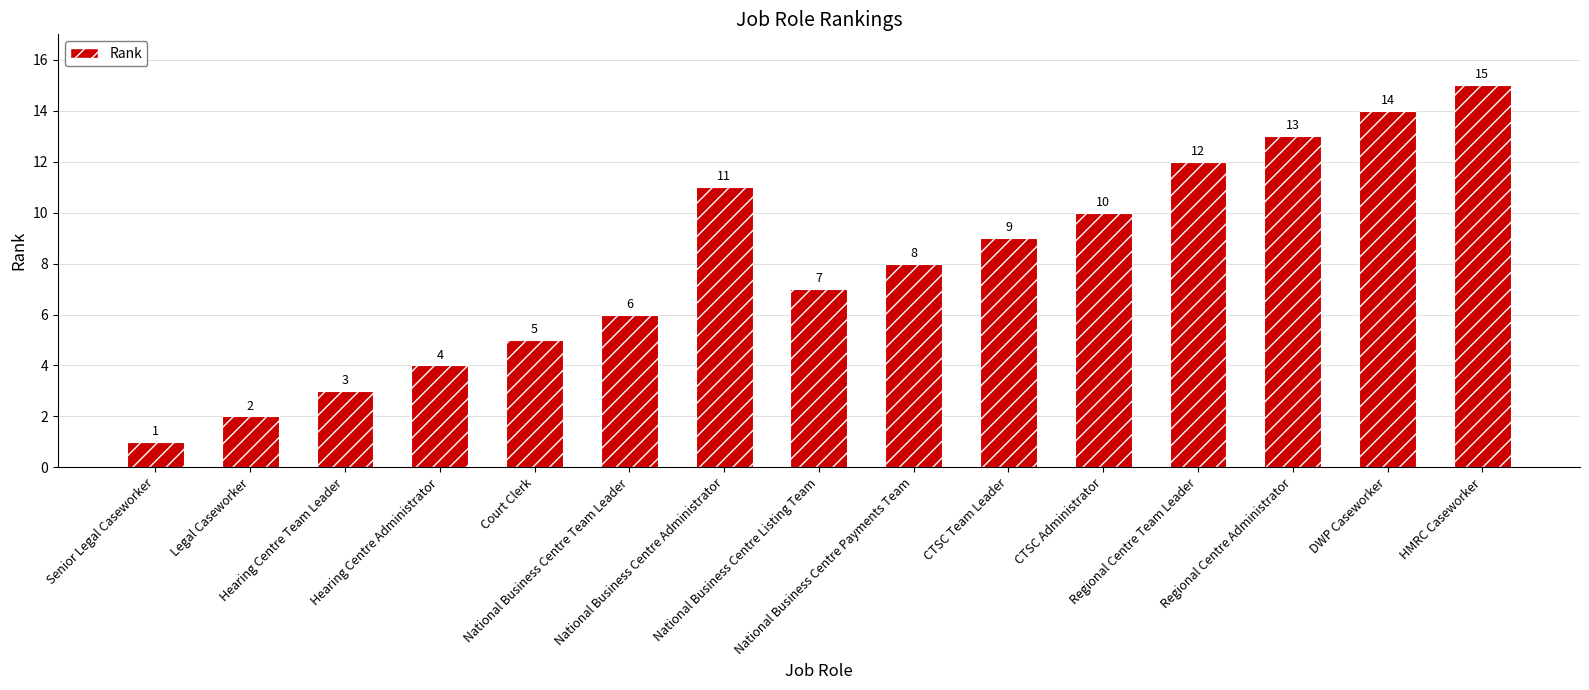

Are the bars horizontal?

No